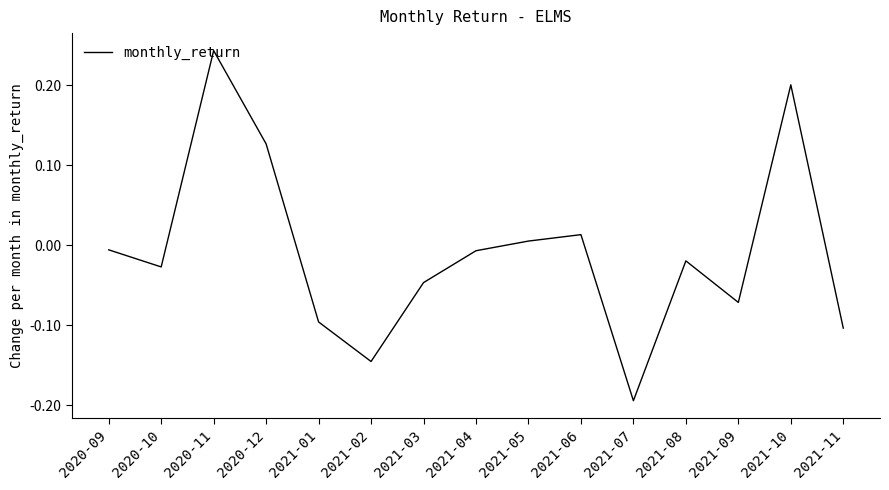

Where does the data first go above 0?

2020-11